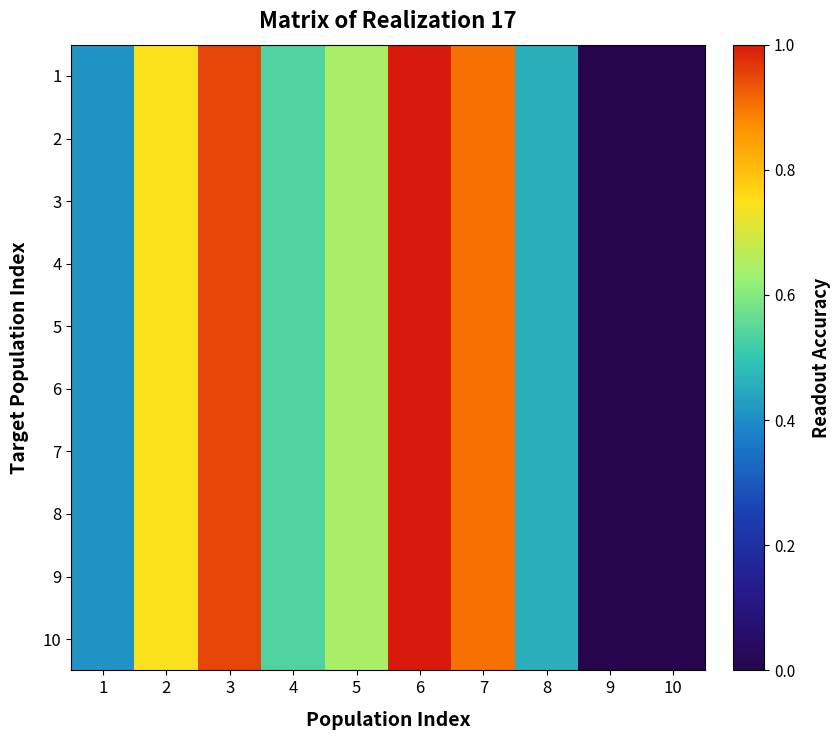

Which series has the largest total across all categories?

1